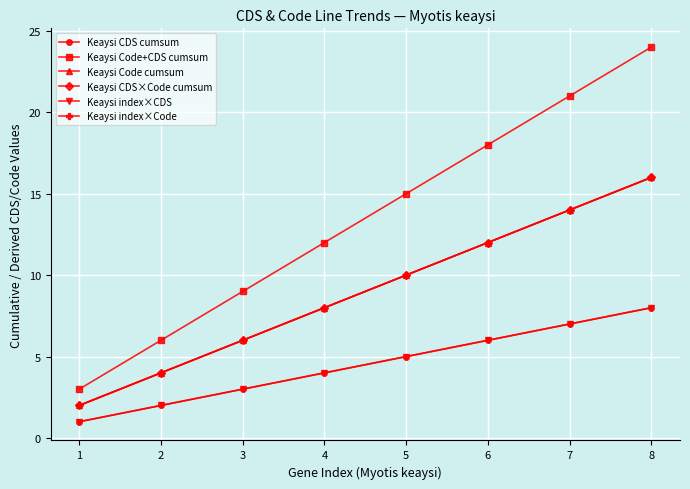

The Keaysi index×Code series shows 6 at 3. True or false?

True